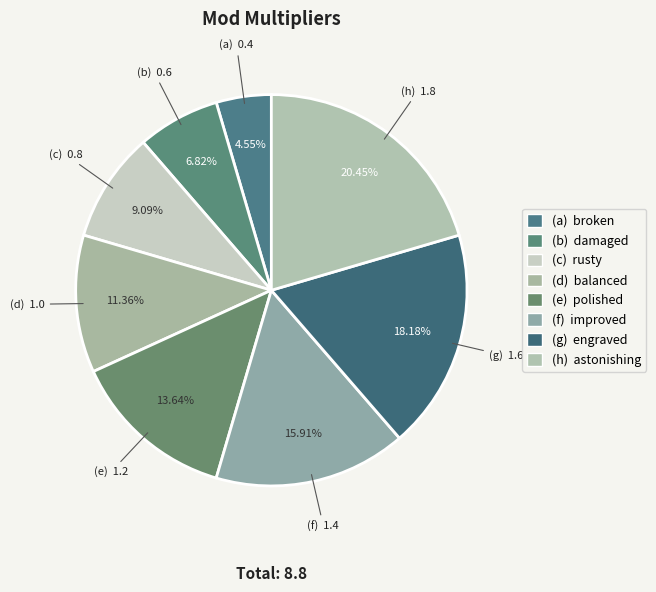

Rank the categories by value from highest to lowest.

astonishing, engraved, improved, polished, balanced, rusty, damaged, broken